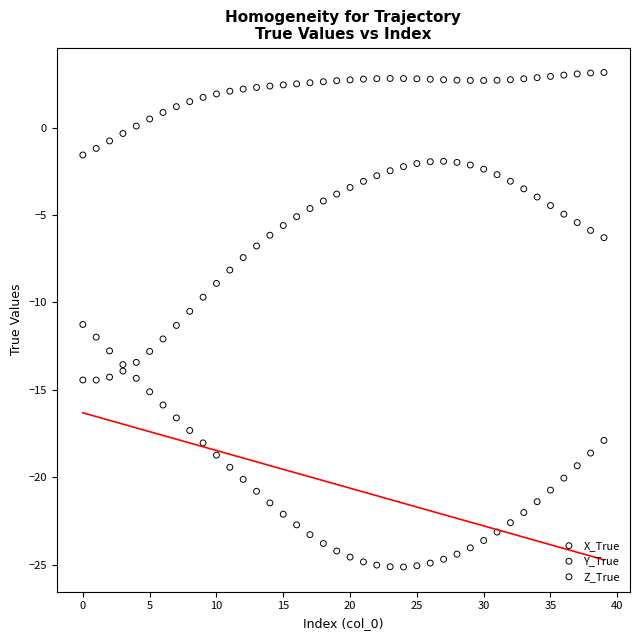

Which series has the widest spread of Y values?

X_True